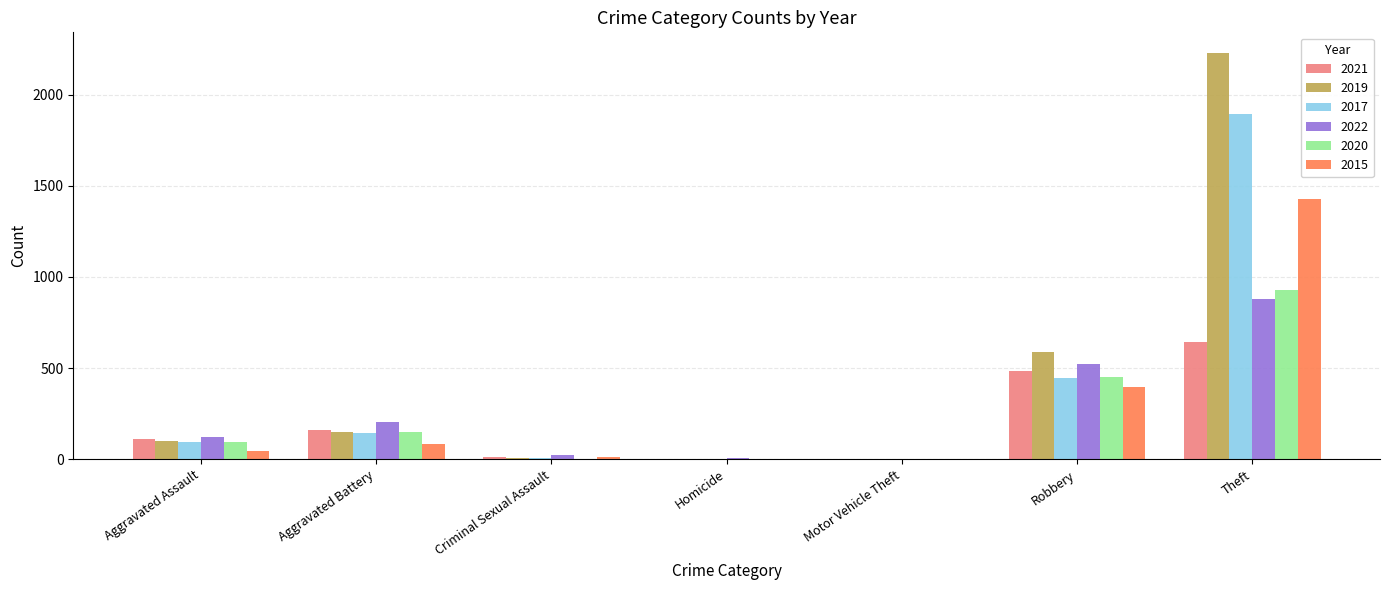

How many groups of bars are there?

7